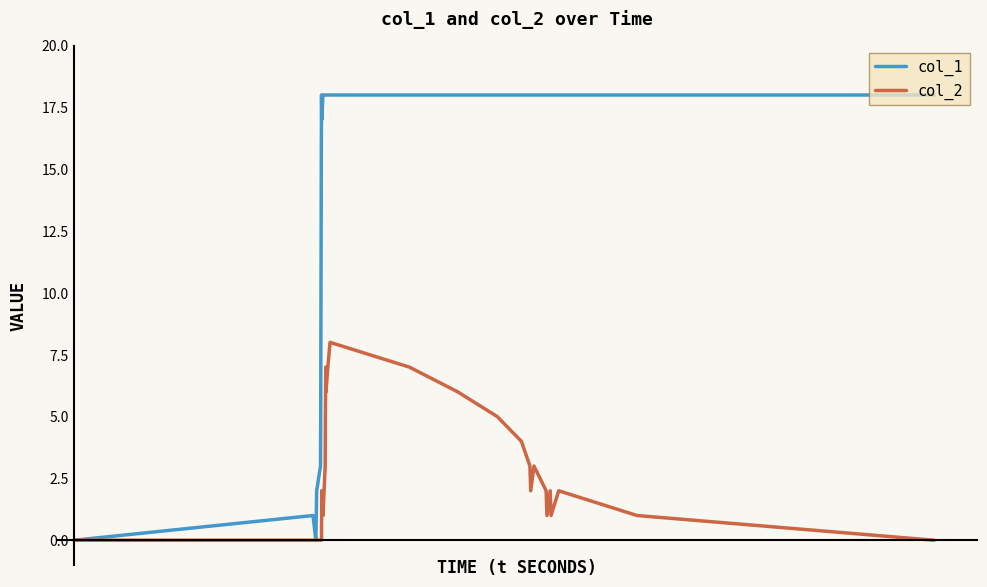

Which series has the widest spread of values?

col_1